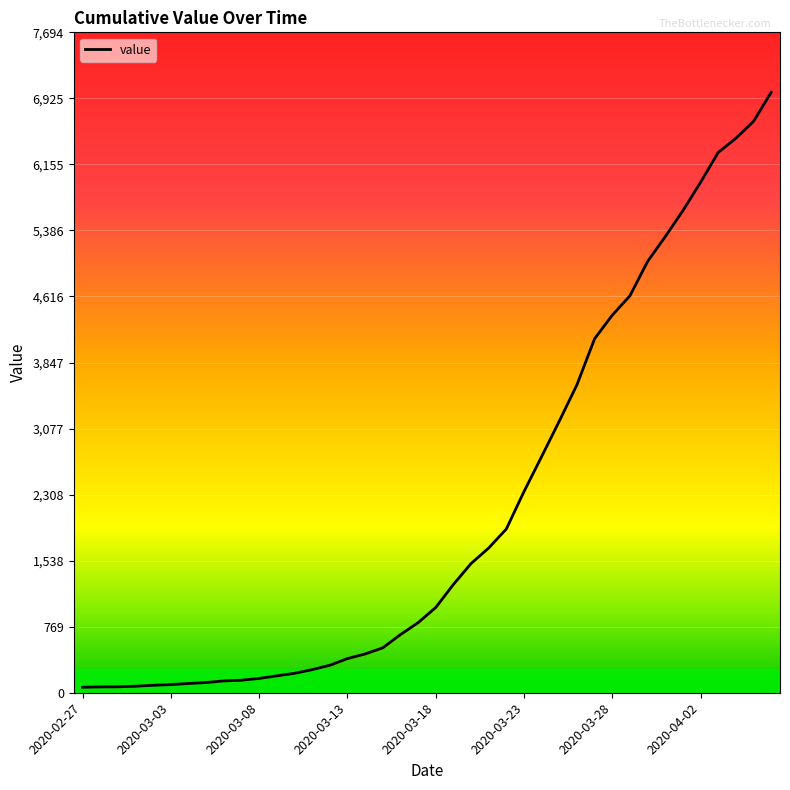

What is the greatest value displayed?

6995